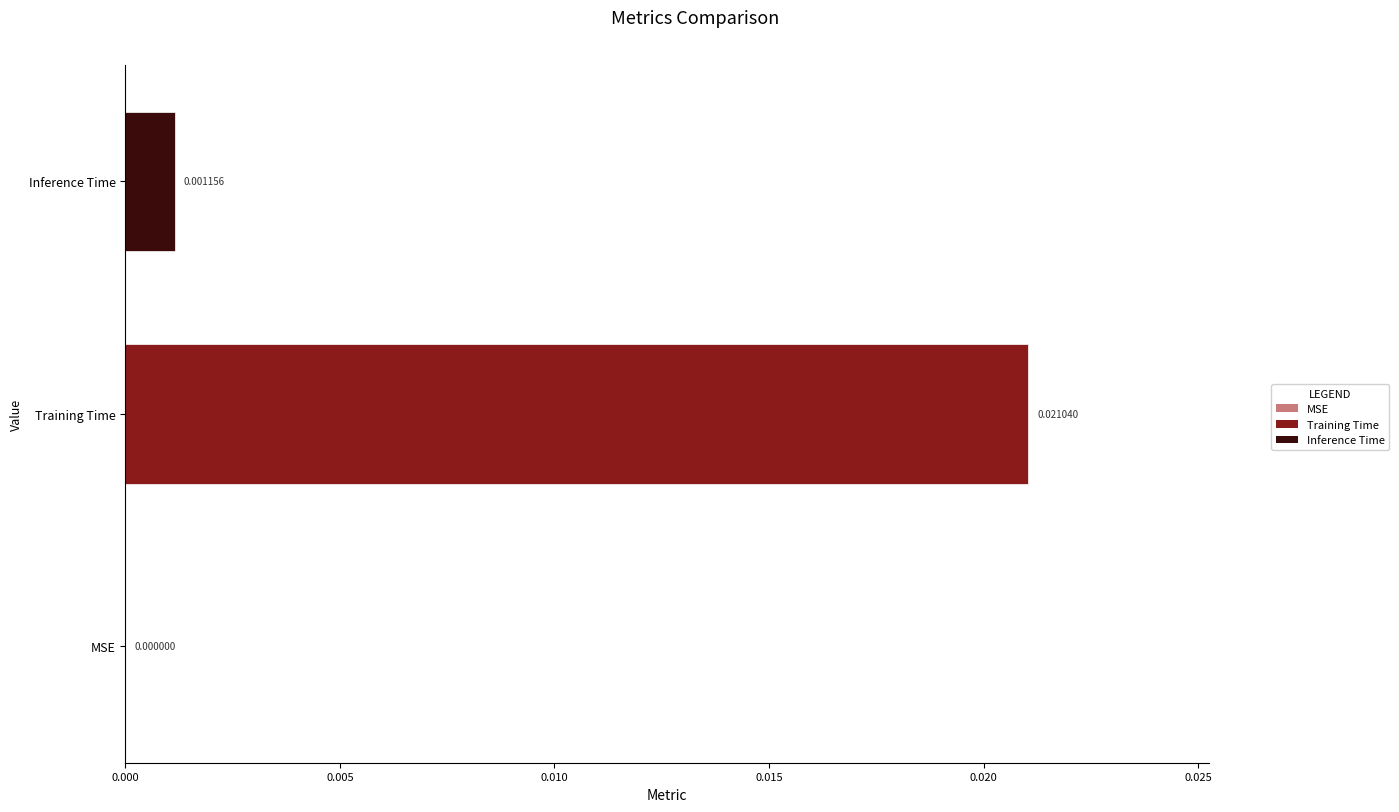

Where is the data nearest to the value 0?

MSE